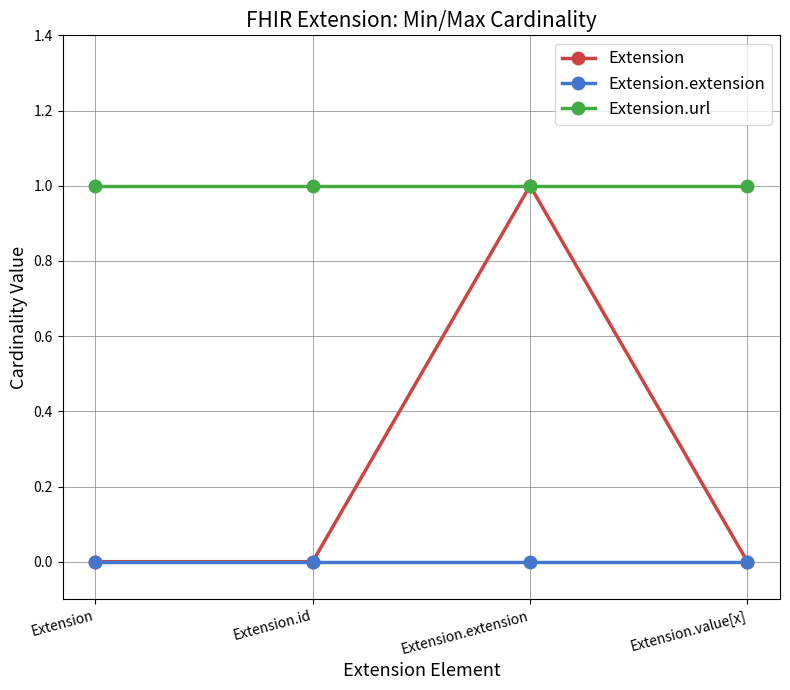

How many lines are shown in the chart?

3